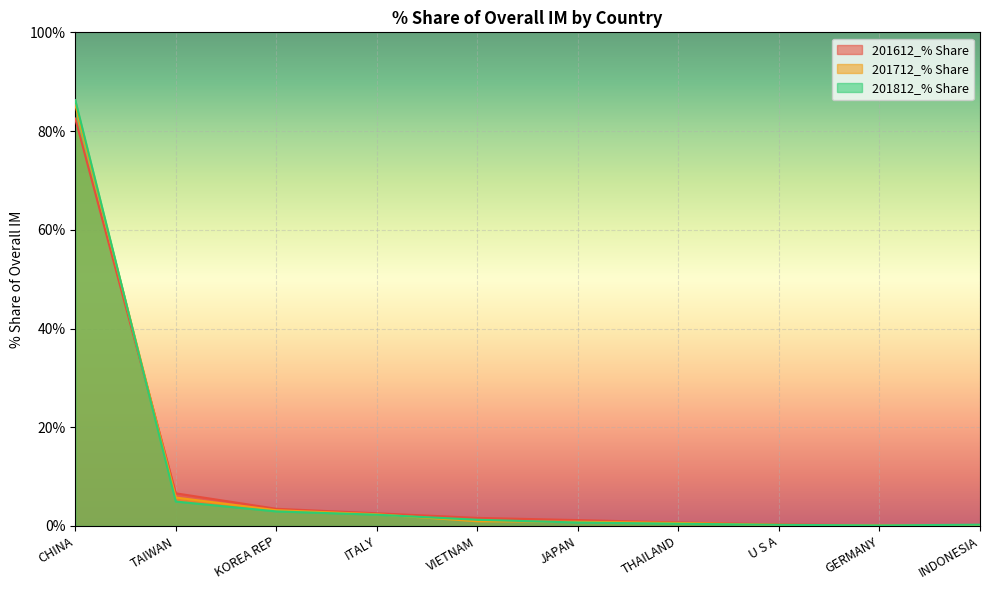

How many data points in 201812_% Share are less than 1?

5